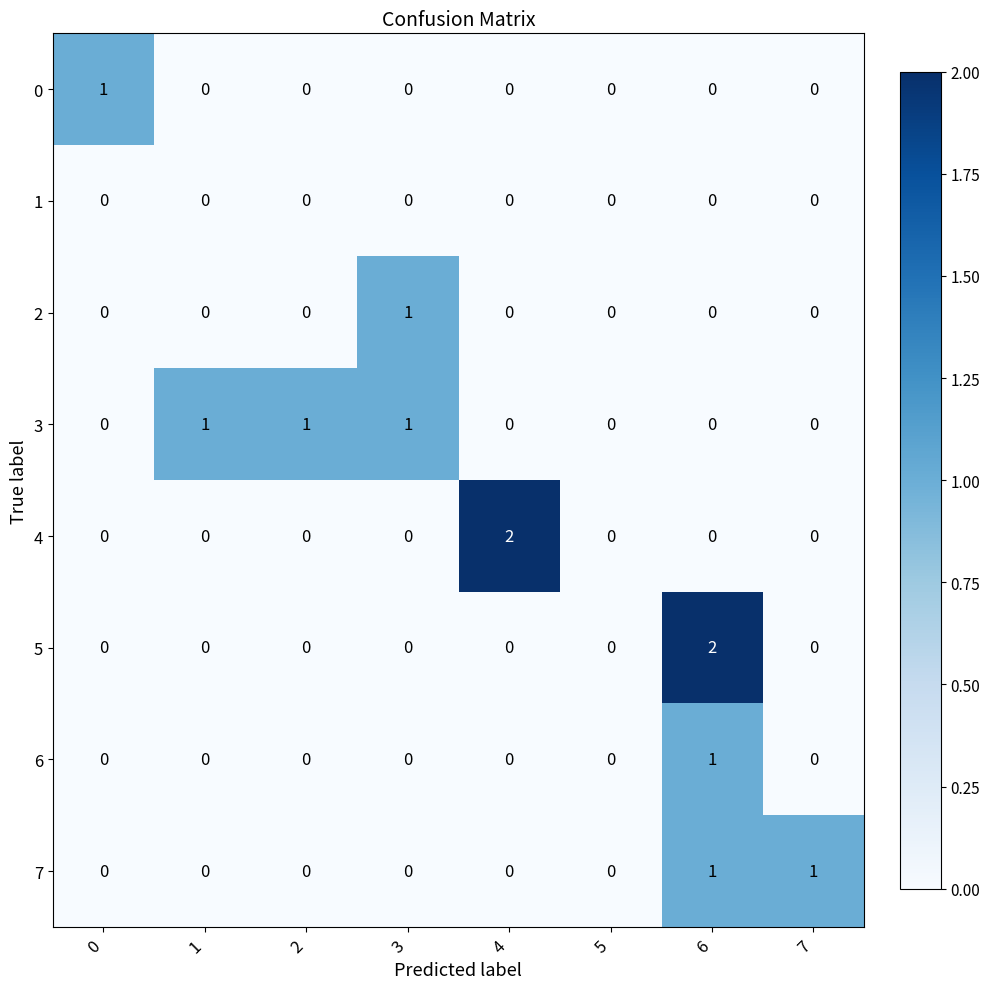

At which category is the sum across all series the highest?

6